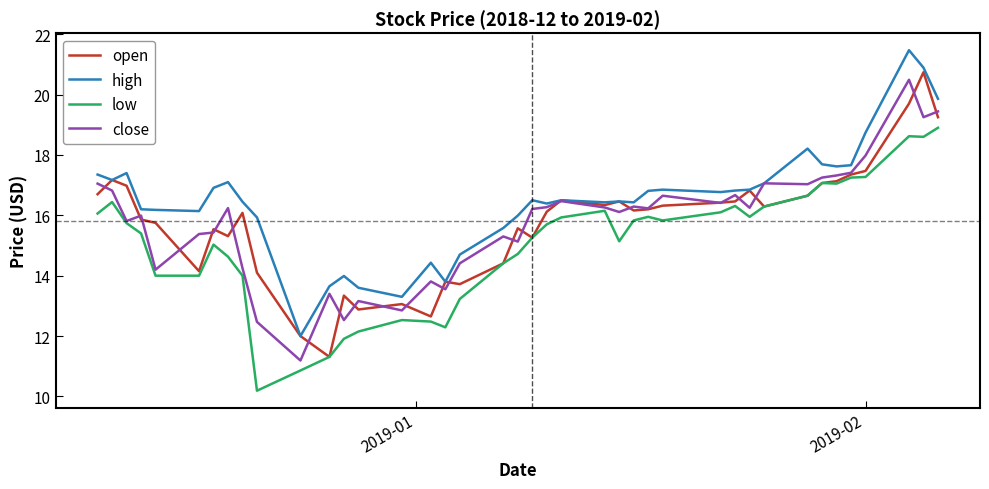

Which series has the largest total across all categories?

high